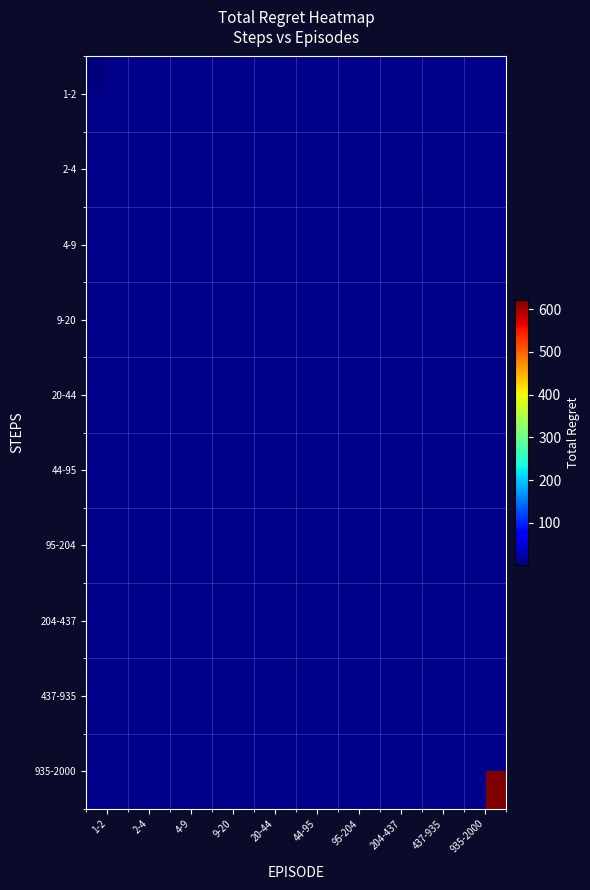

Which has a higher value, 935-2000 or 20-44?

20-44